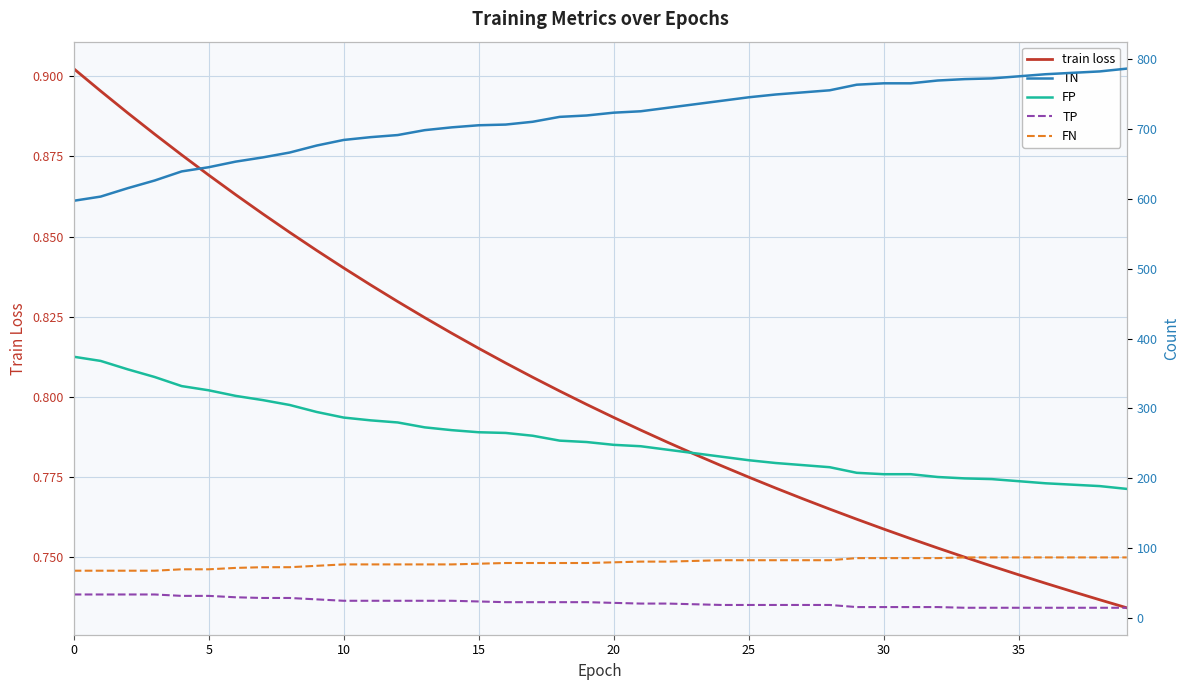

Which has a higher value, 10 or 32?

10